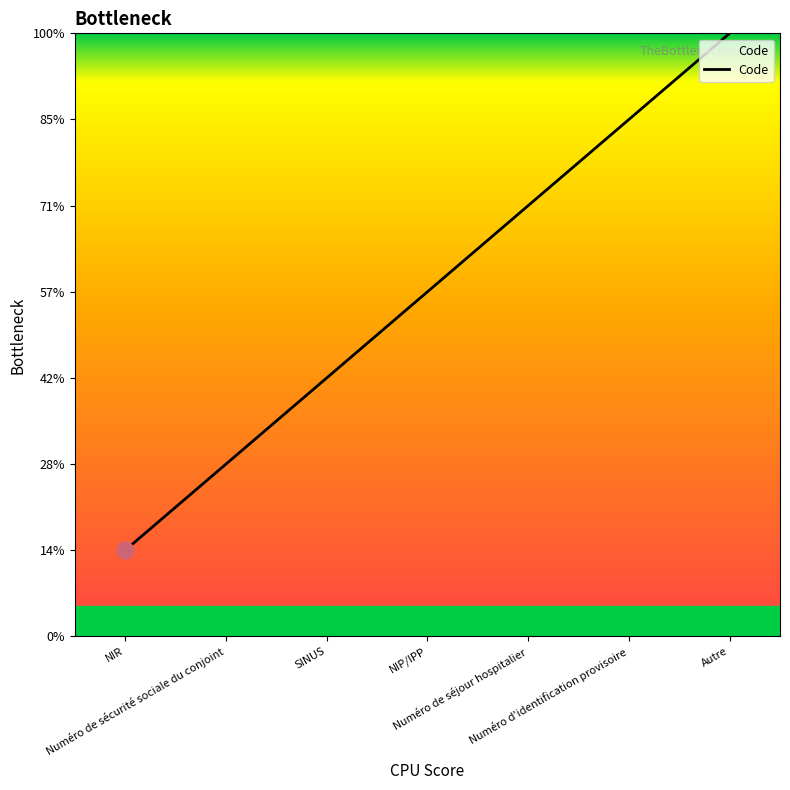

Reading left to right, extract all data points from this chart.

NIR=1	Numéro de sécurité sociale du conjoint=2	SINUS=3	NIP/IPP=4	Numéro de séjour hospitalier=5	Numéro d'identification provisoire=6	Autre=7